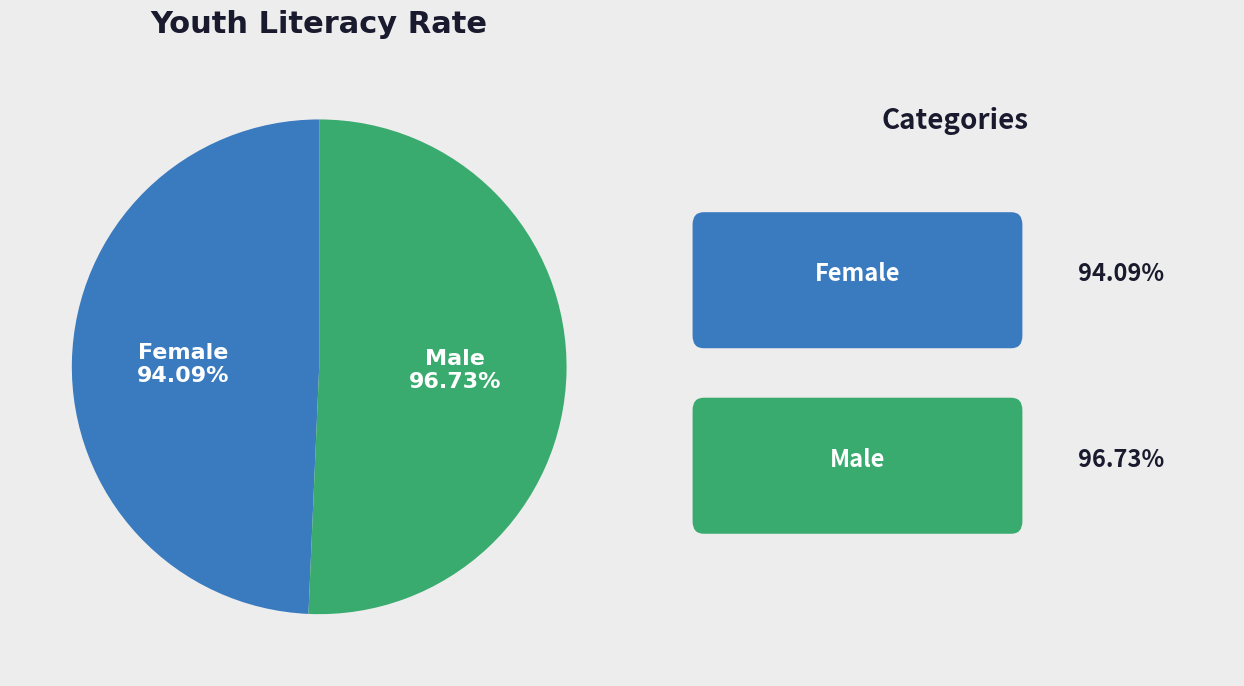

How many slices are in this pie chart?

2